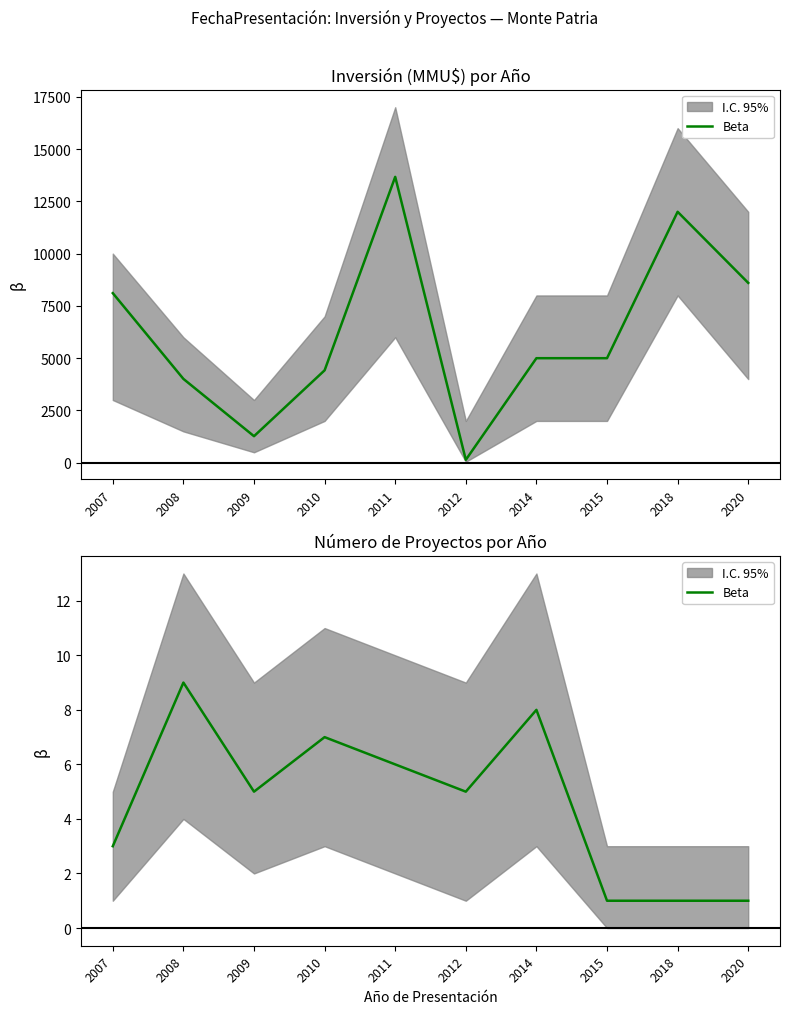

How many interior local peaks (higher than both neighbors) does the data have?

3